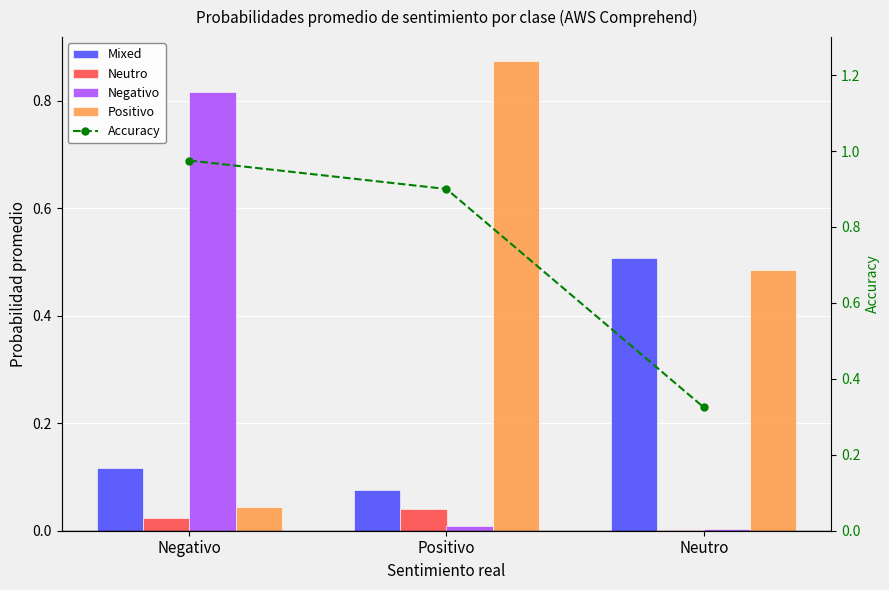

Rank the categories by Positivo value from lowest to highest.

Negativo, Neutro, Positivo